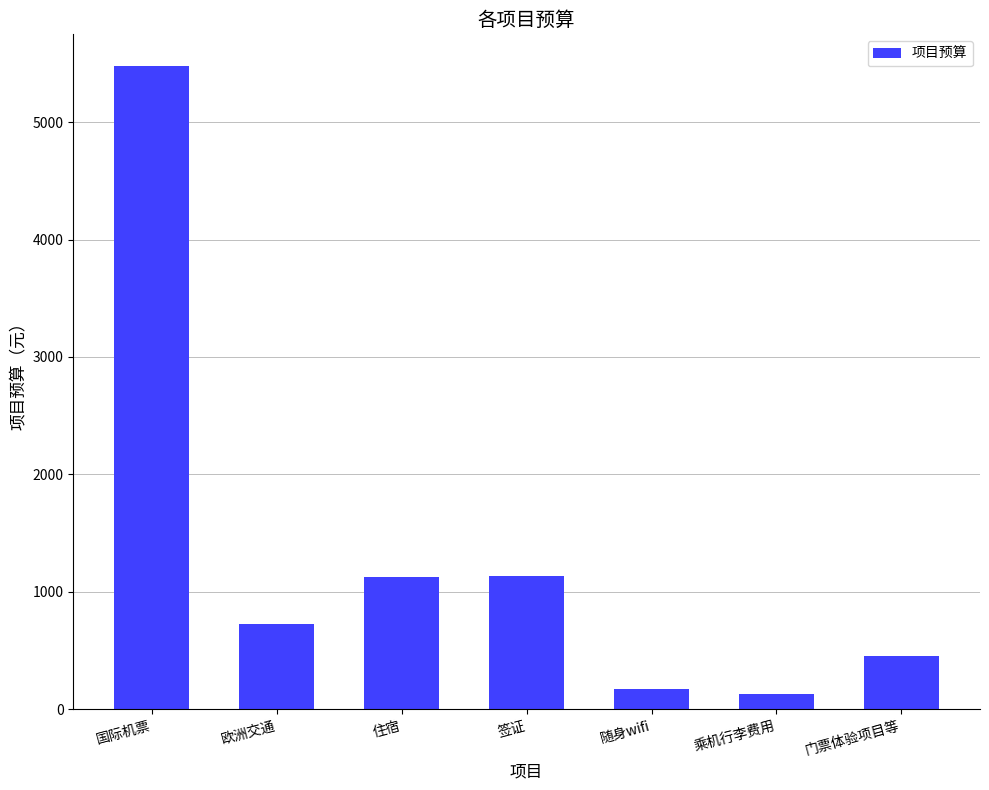

What is the sum of all values?

9210.8